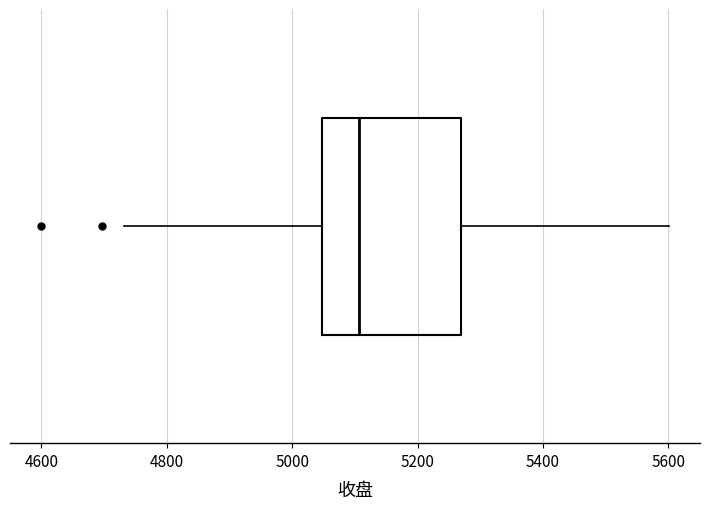

Transcribe this box plot: give where the median line is, the range the box spans, and where the two whiskers end, as read against the x-axis. The values are not printed on the chart, so give them approximately, as read against the axis.

median 5100, box 5040 to 5260, whiskers 4740 to 5600